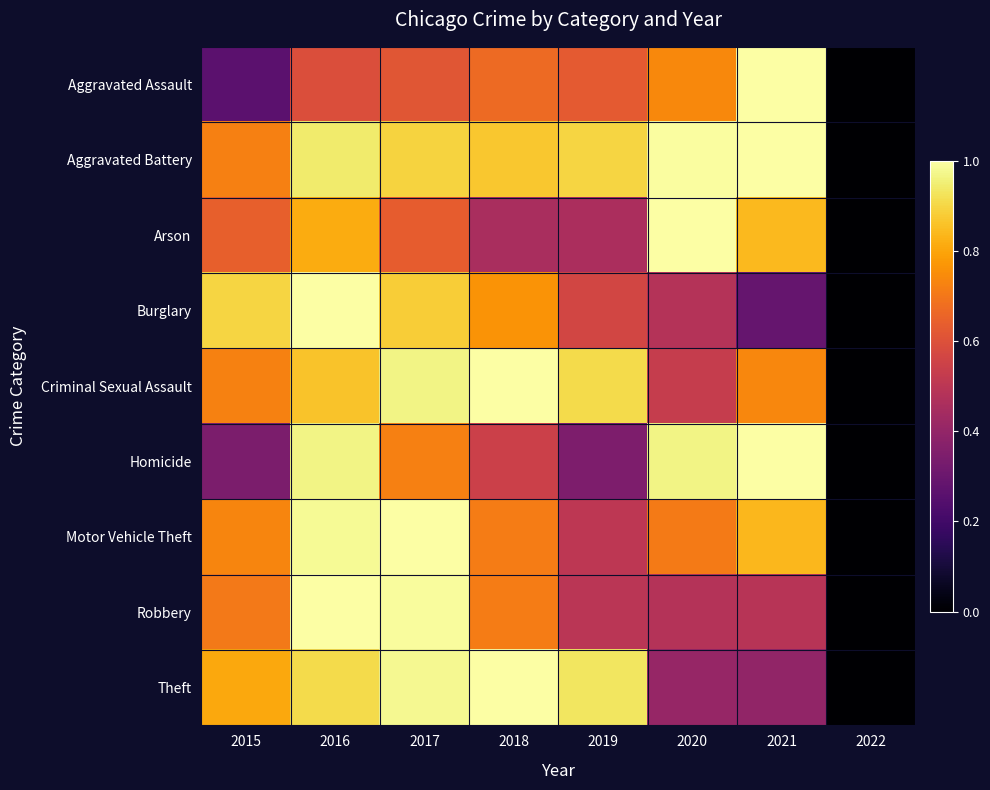

What is the spread (max minus min) of values at 2021?

0.7